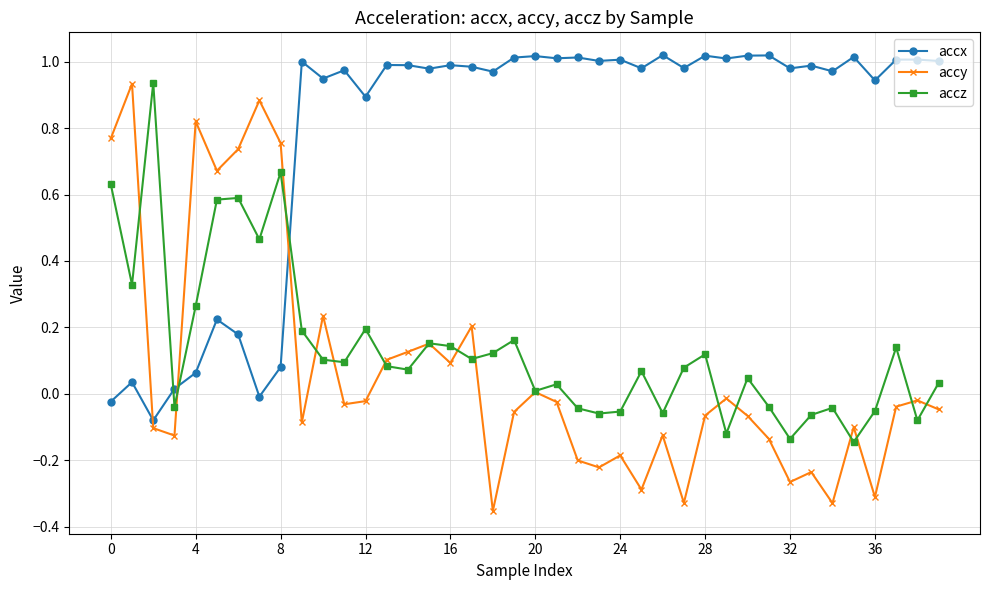

How many values in accx are above zero?

37